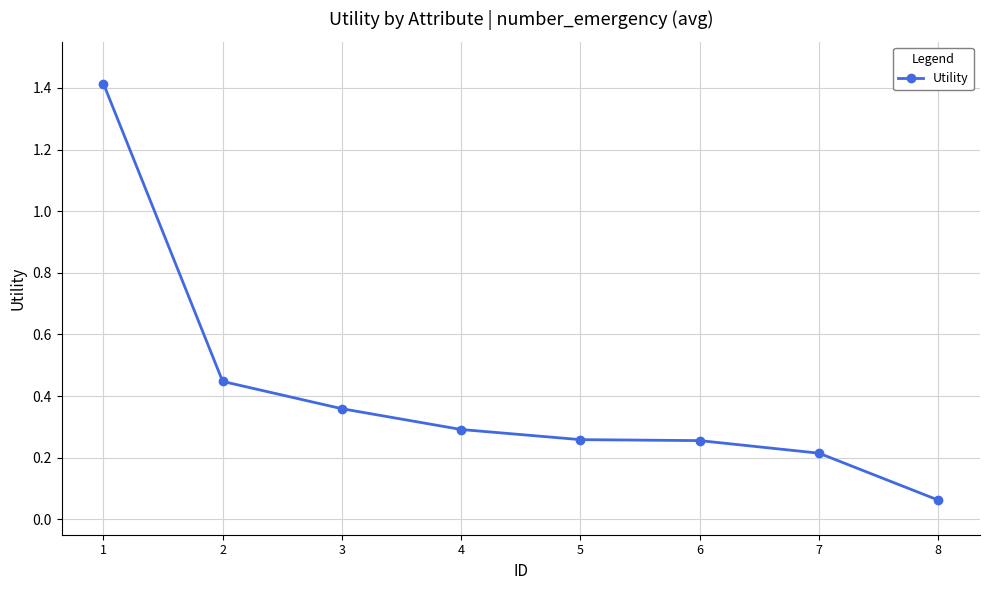

What is the sum of all values?

3.3